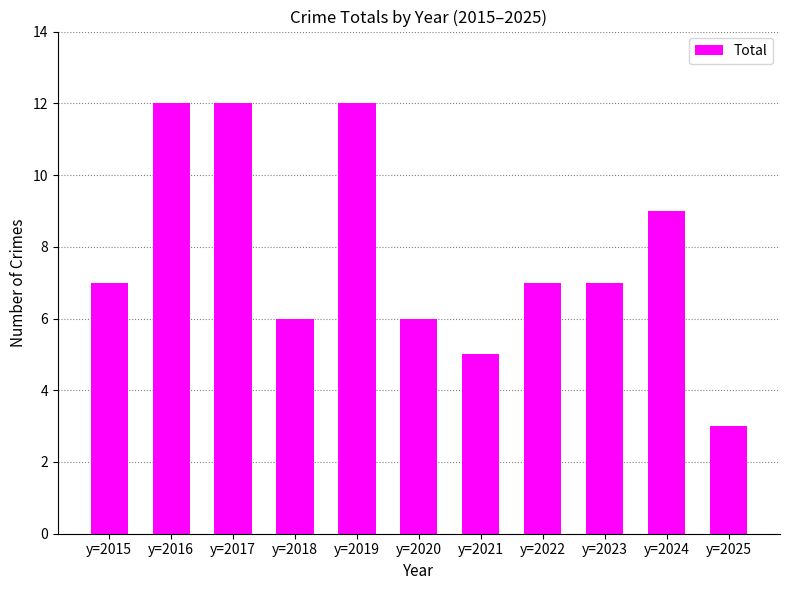

What is the change in value from y=2017 to y=2020?

-6